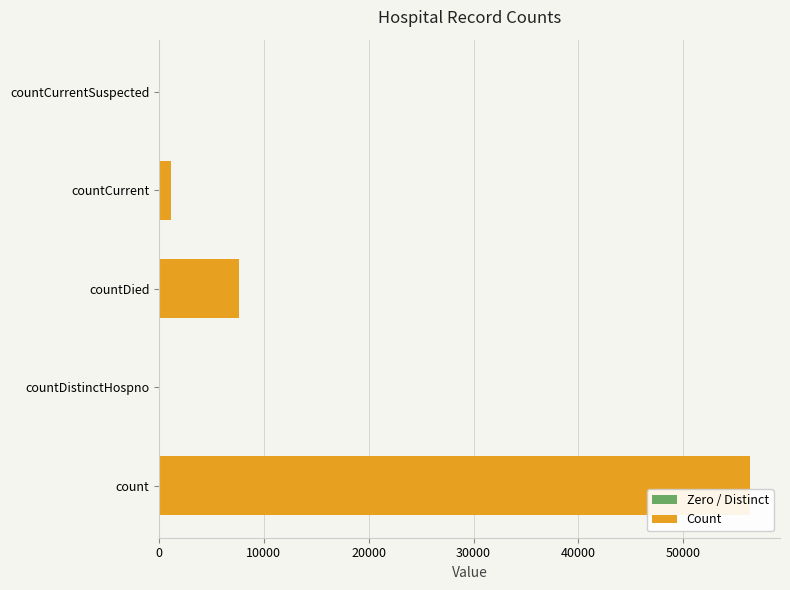

Which category has the highest value across all series?

count